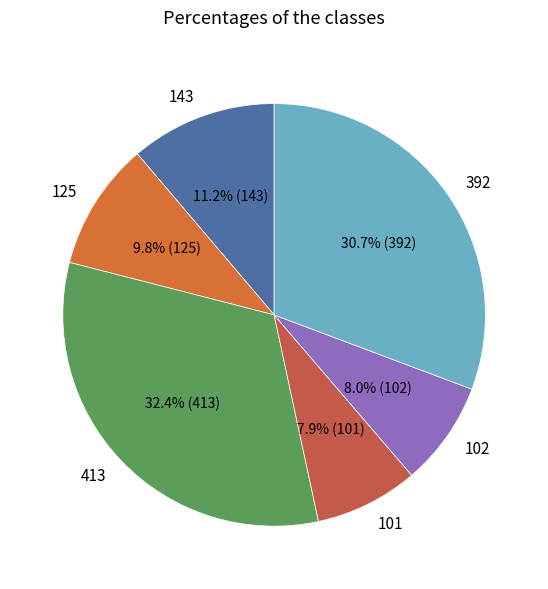

Count the number of slices in the pie.

6